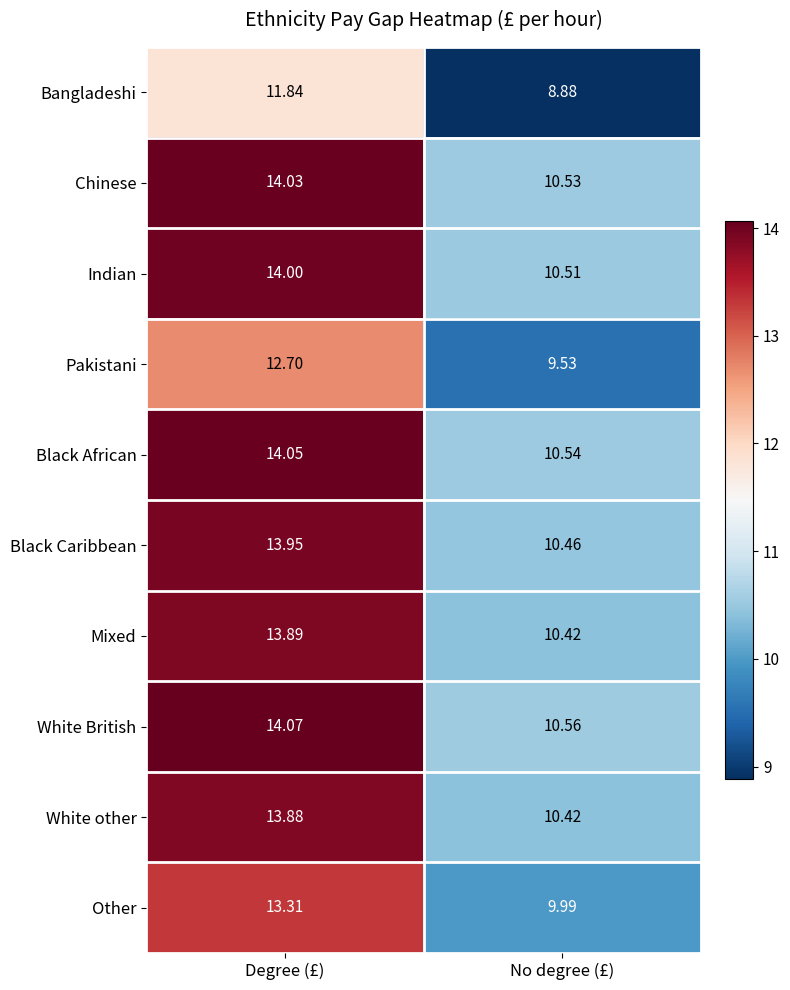

List the labels in order of Bangladeshi value, smallest first.

No degree (£), Degree (£)